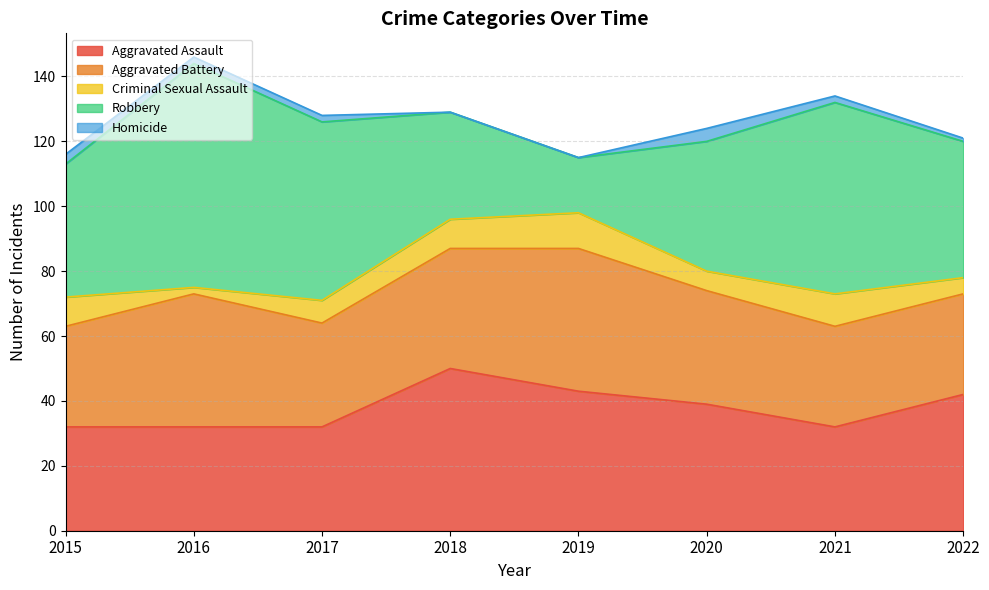

What is the total value across all series at 2020?

124